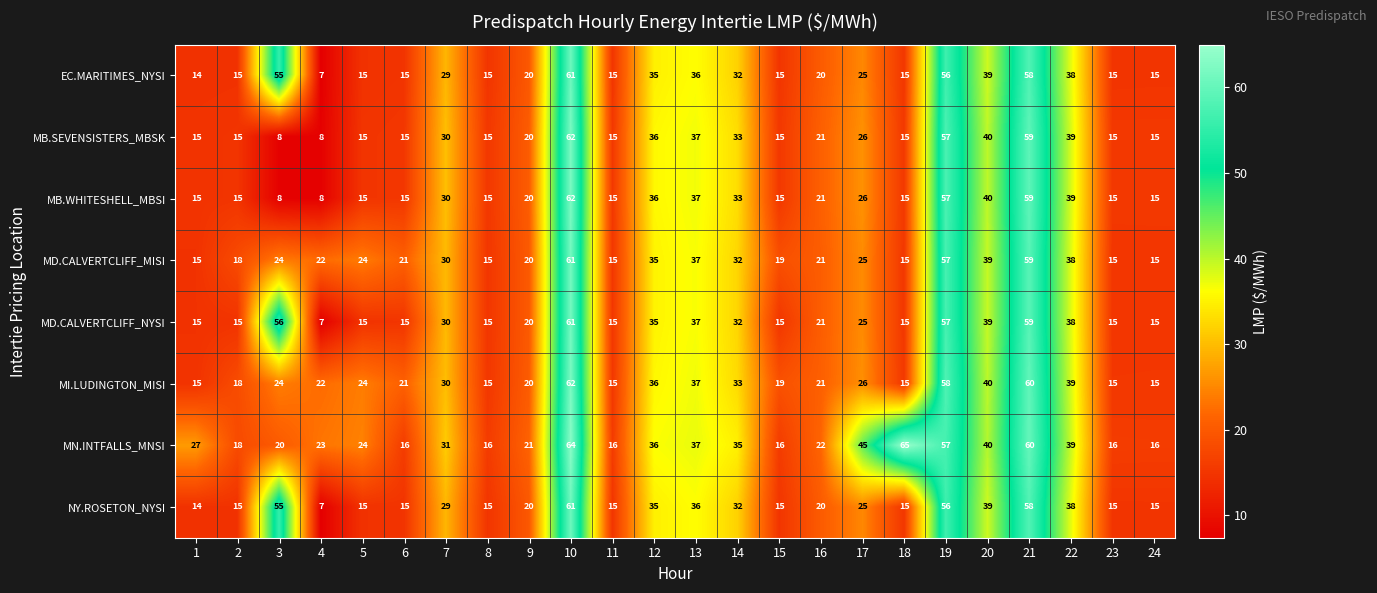

Which series has the largest total across all categories?

MN.INTFALLS_MNSI